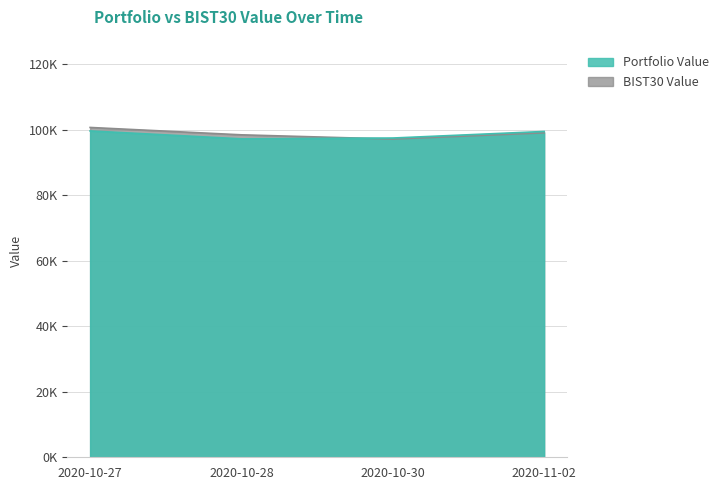

At 2020-10-28, list the series in order from smallest to largest.

Portfolio Value, BIST30 Value